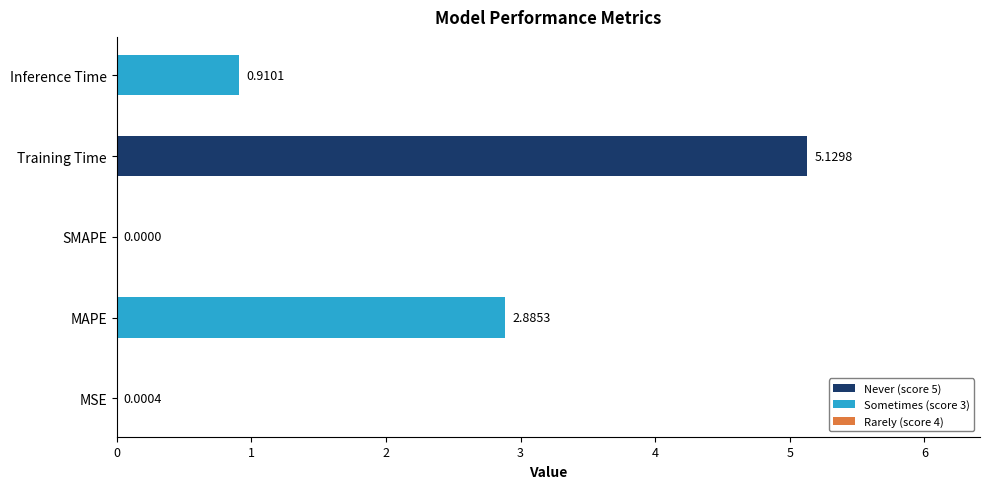

At which category does the chart reach its peak across all series?

Training Time